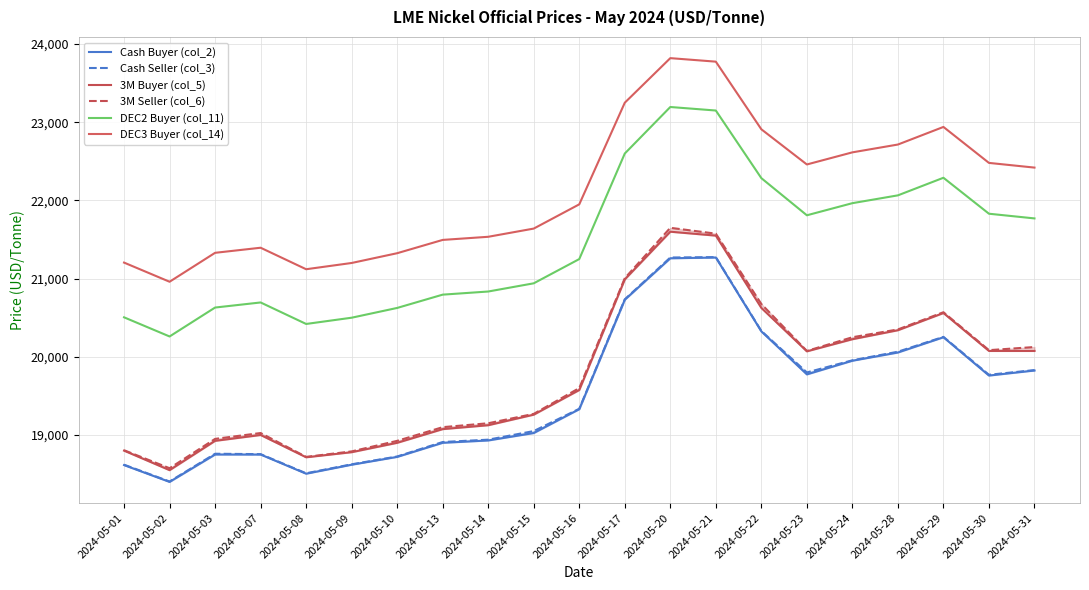

Does the chart display data point markers on the line(s)?

No